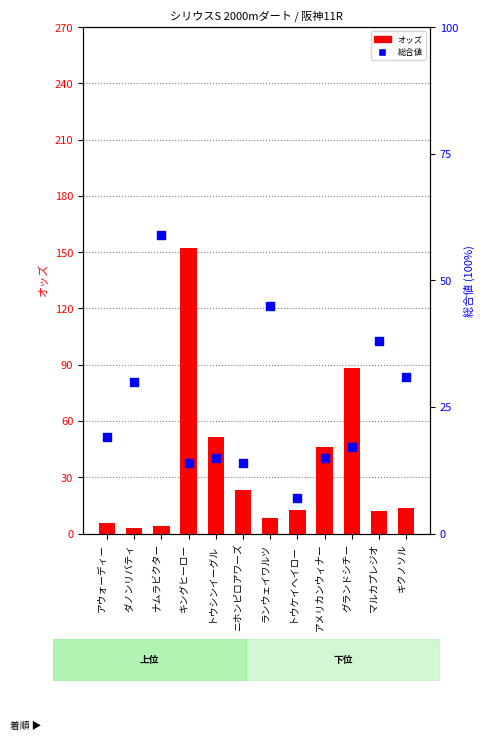

What are all the series names shown in the legend?

オッズ, 総合値